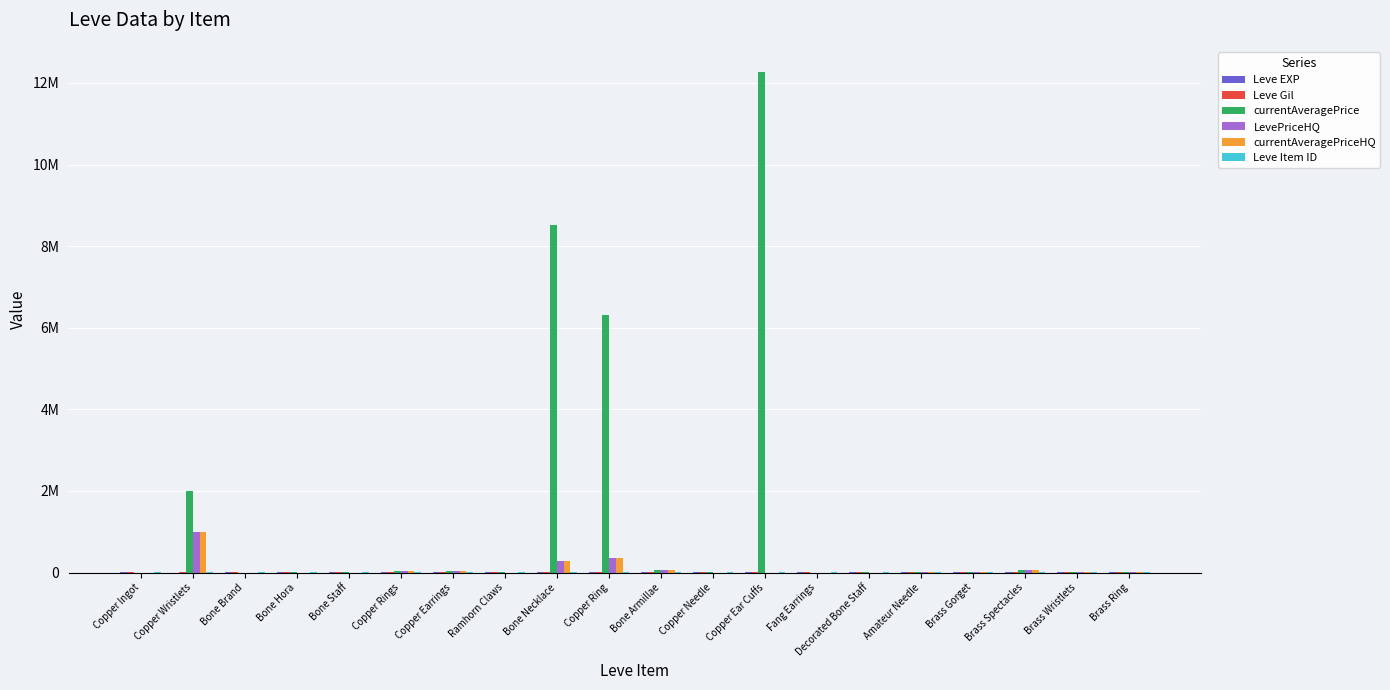

What is the value of the Leve Item ID bar at the 1st from the left?

5062